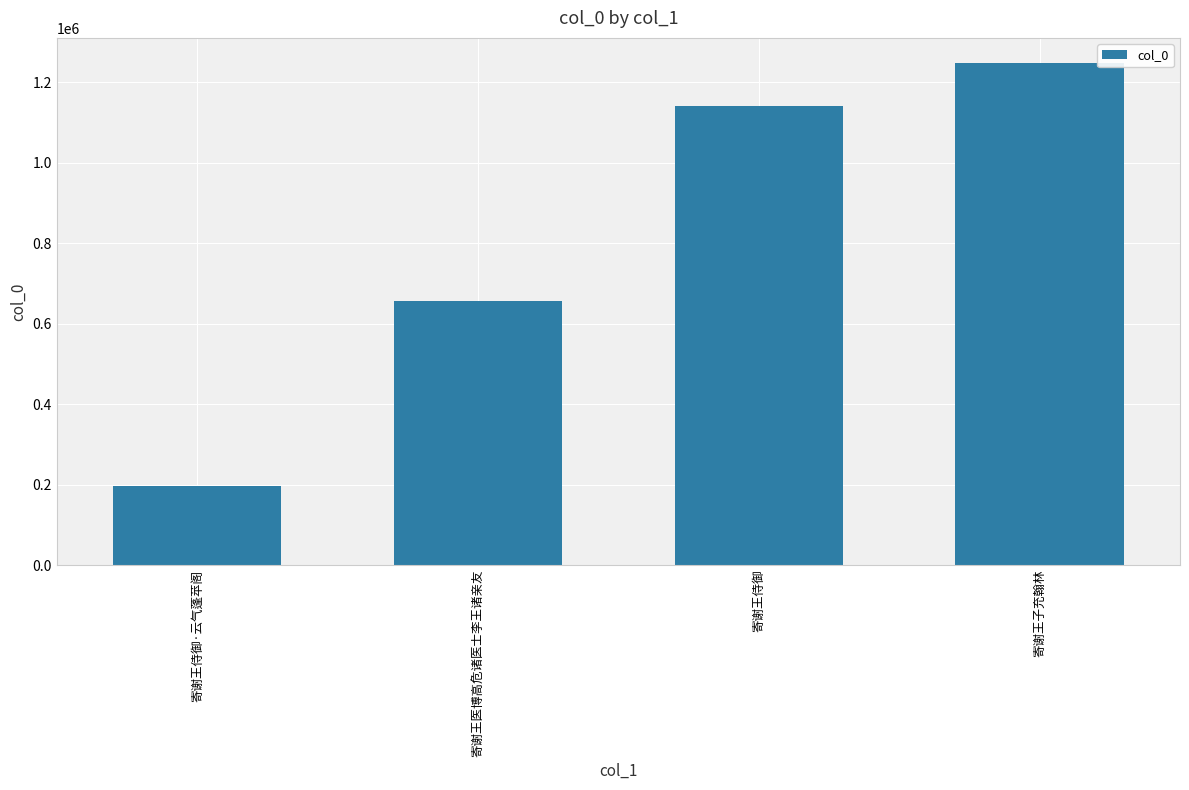

What value does the data have at 寄谢王医博高危诸医士李王诸亲友?

655906